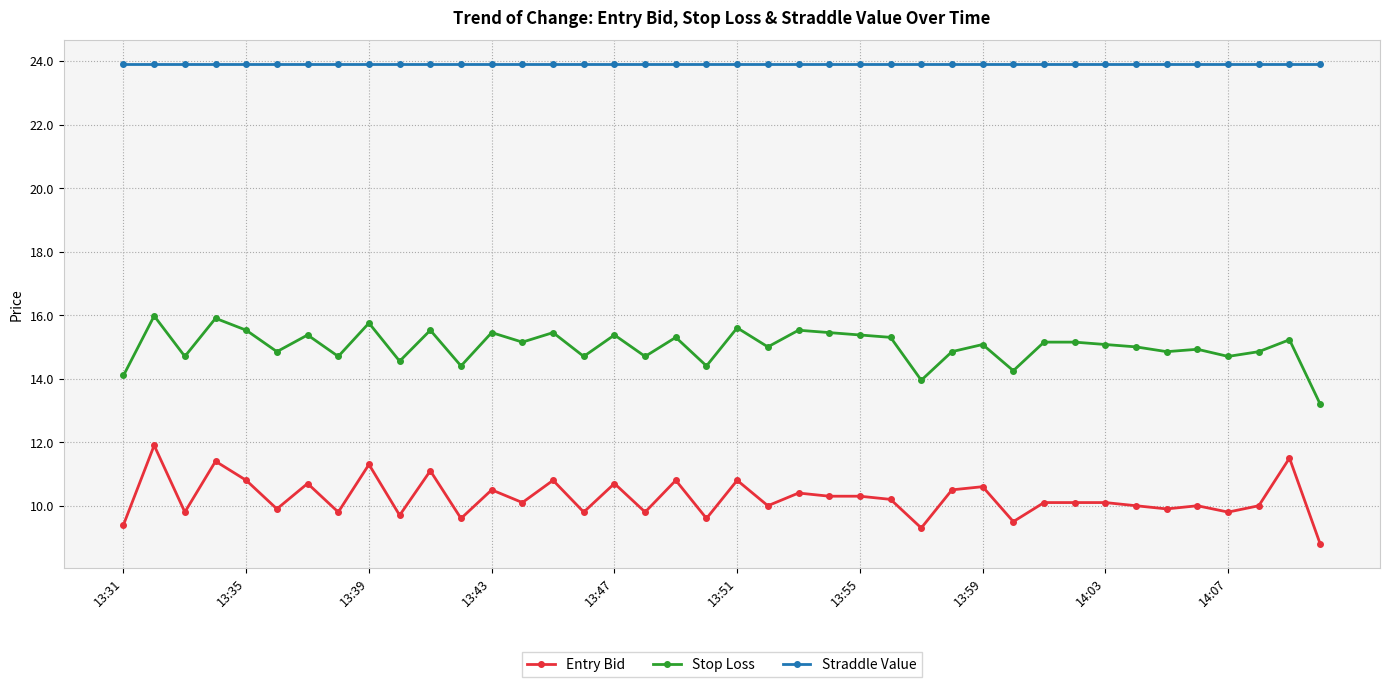

True or false: Entry Bid and Straddle Value cross at least once.

False